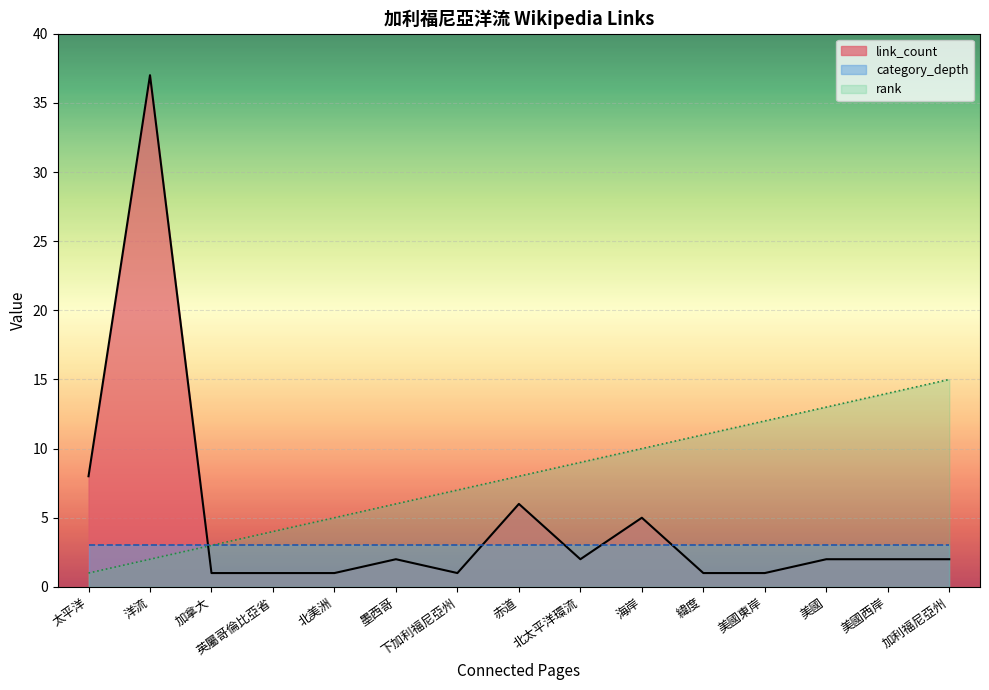

In link_count, how many points are lower than both neighbors (excluding endpoints)?

2